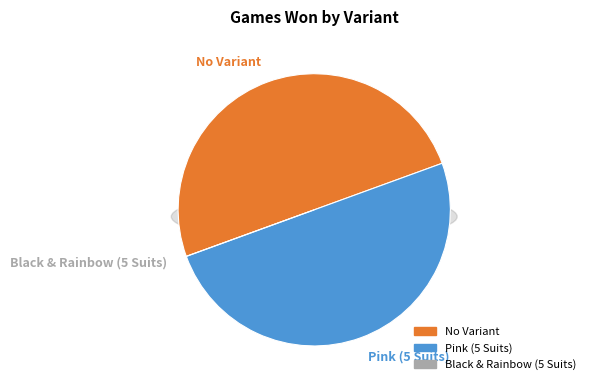

Between No Variant and Black & Rainbow (5 Suits), which is larger?

No Variant